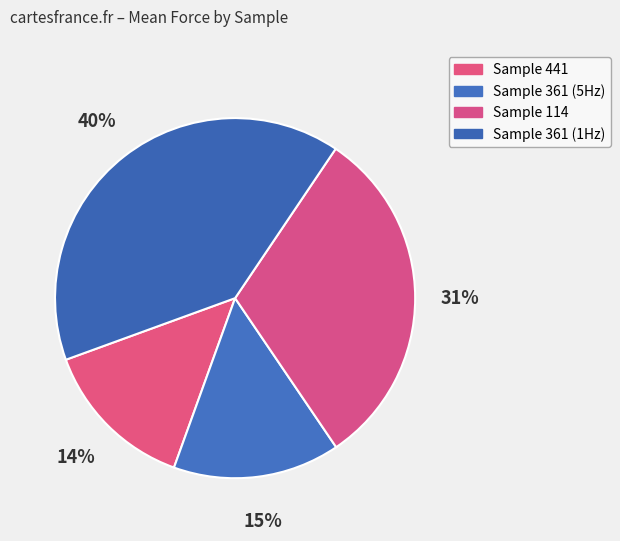

How many segments does this pie chart have?

4